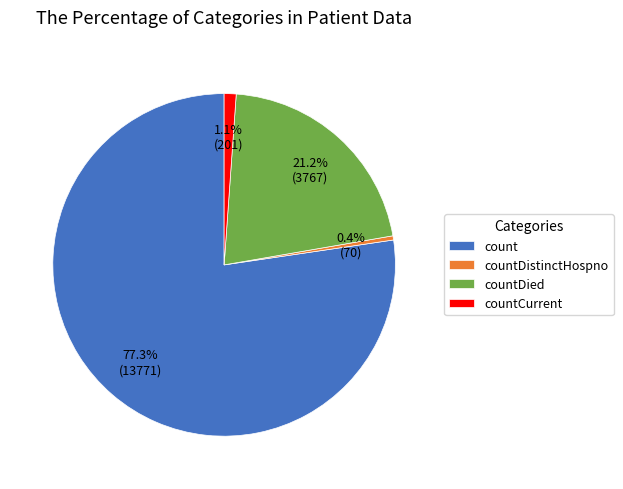

Count the number of slices in the pie.

4